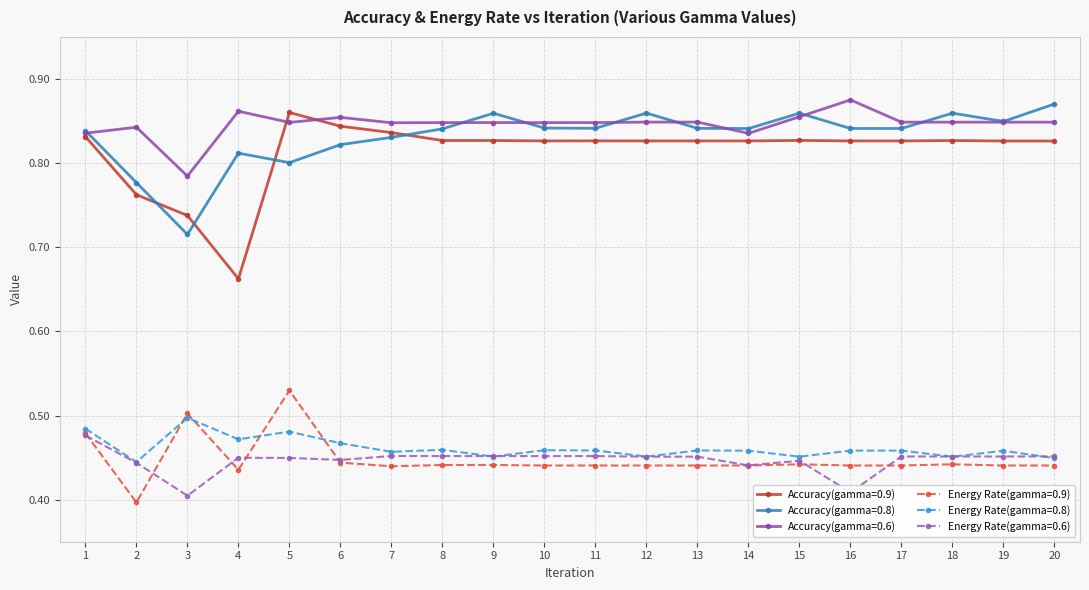

Is the value of Accuracy(gamma=0.6) at 11 greater than the value of Energy Rate(gamma=0.8) at 17?

Yes